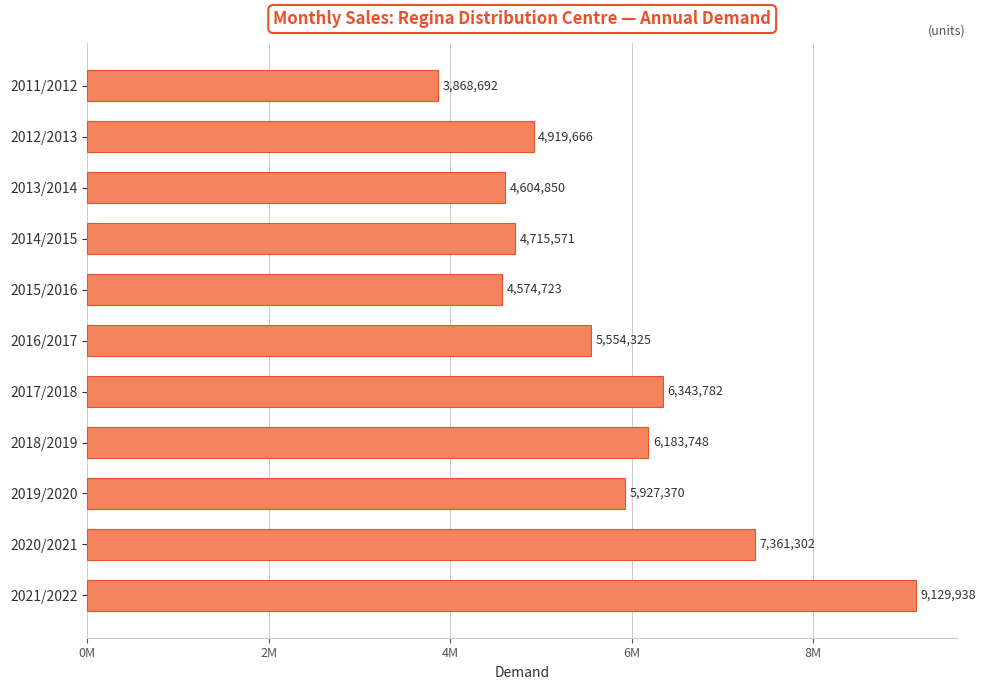

What is the difference between the maximum and minimum values?

5261245.5